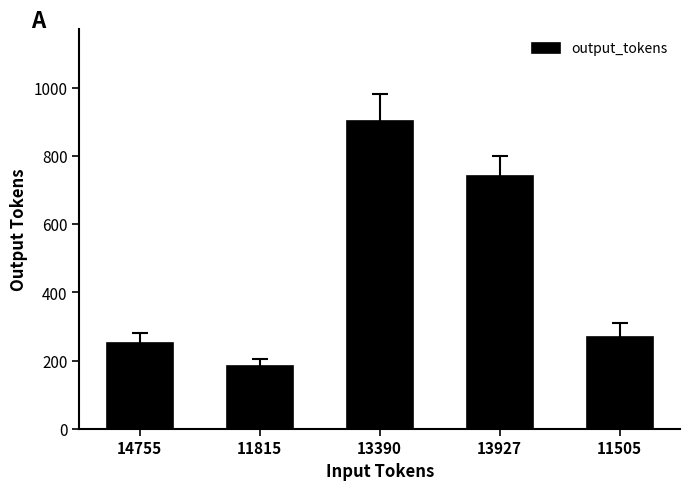

What is the change in value from 11815 to 13927?

+558